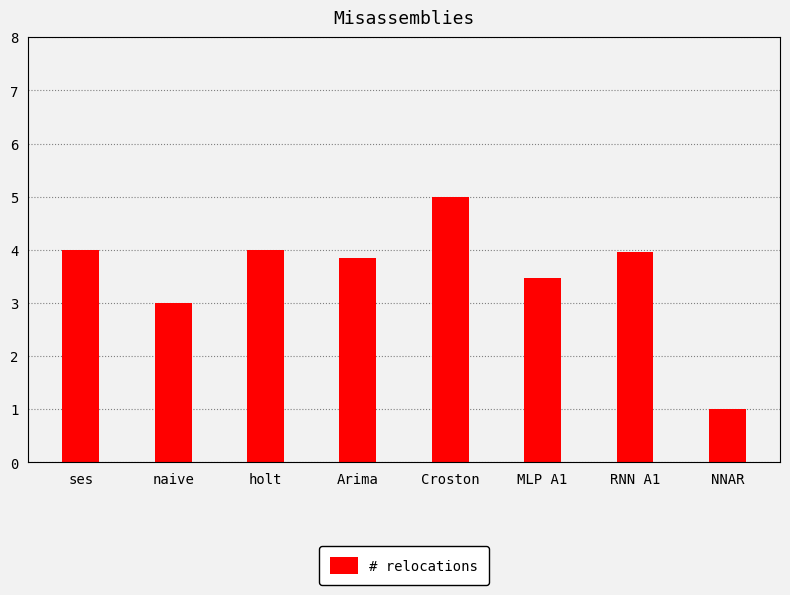

The chart shows a value of 4.0 at ses. True or false?

True